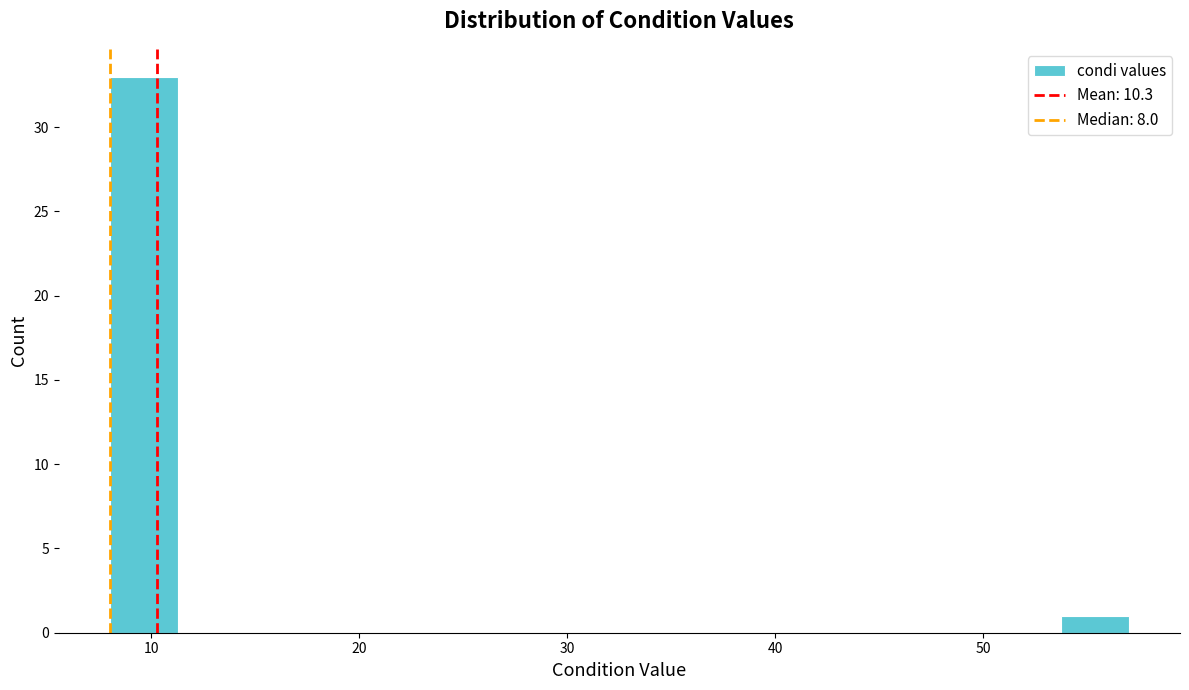

Around what value on the x-axis is the tallest bar? Give the approximate position of its centre, as read against the axis.

10